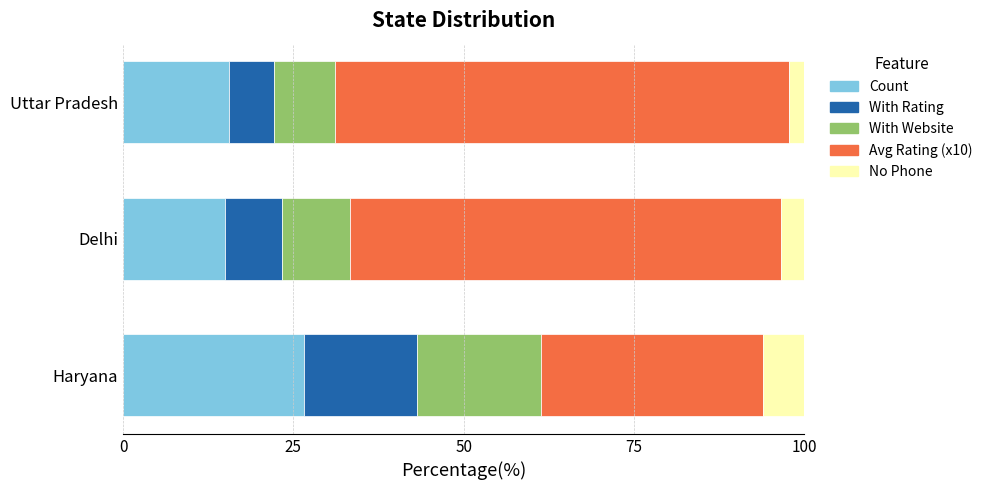

What is the minimum value for Count?

15.0